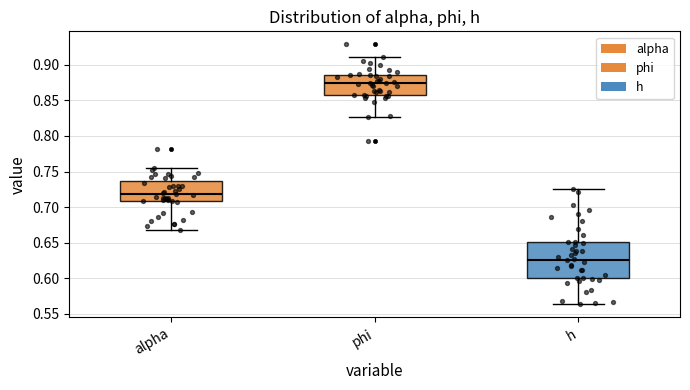

Reading left to right, read every box against the y-axis: the position of its median line, the range the box covers, and the ends of its whiskers. The values are not printed on the chart, so give them approximately, as read against the axis.

alpha: median 0.720, box 0.710 to 0.735, whiskers 0.670 to 0.755
phi: median 0.875, box 0.855 to 0.885, whiskers 0.825 to 0.910
h: median 0.625, box 0.600 to 0.650, whiskers 0.565 to 0.725